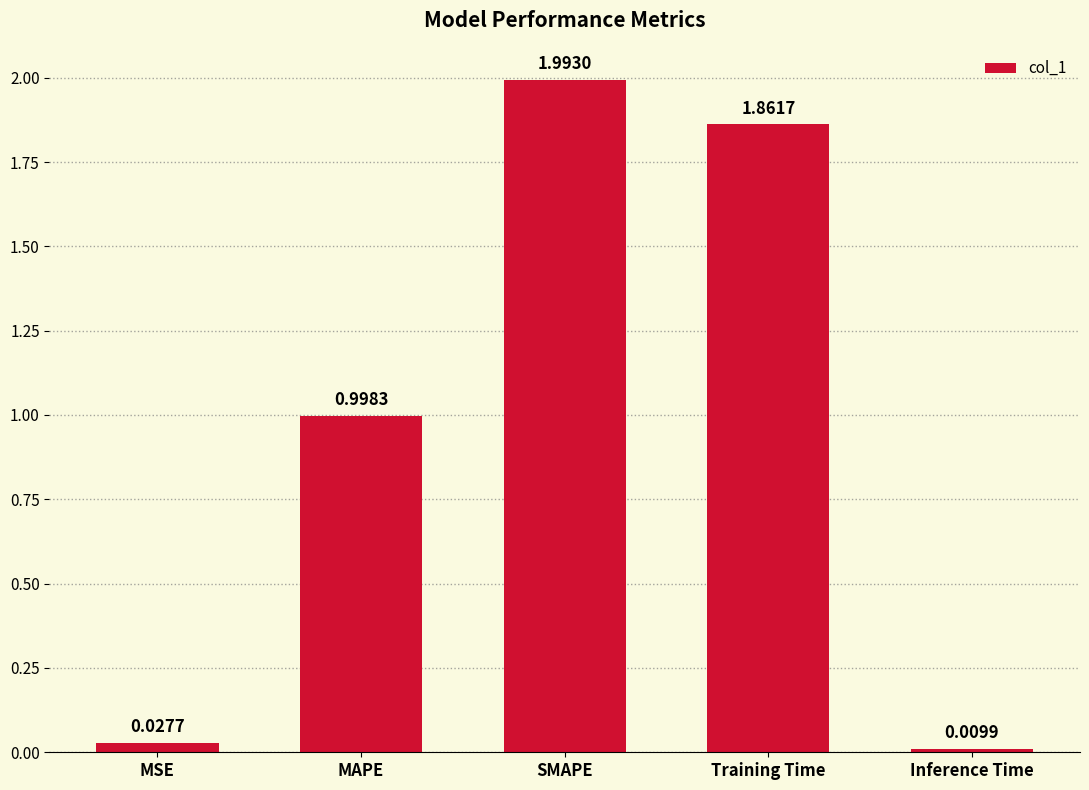

Rank the categories by value from lowest to highest.

Inference Time, MSE, MAPE, Training Time, SMAPE